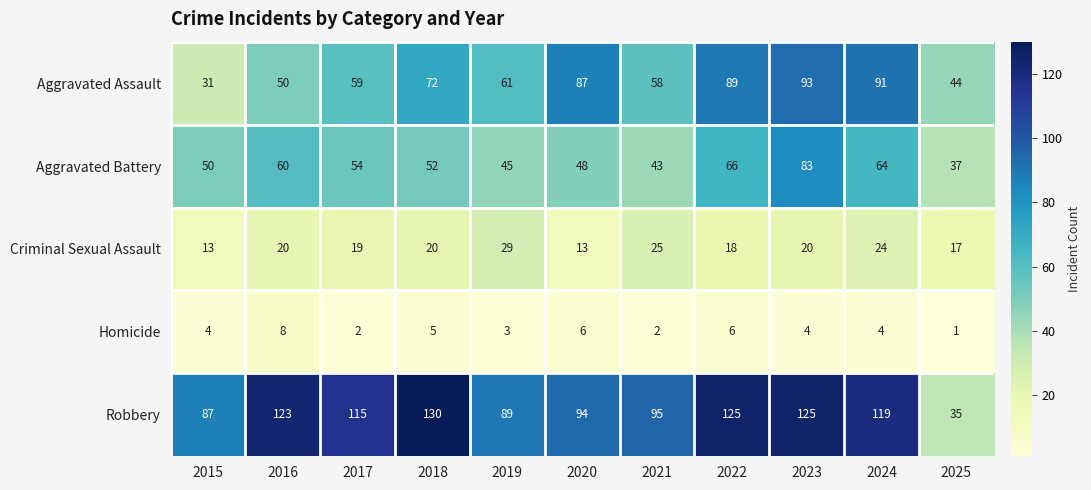

List the series in order of their peak value, lowest first.

Homicide, Criminal Sexual Assault, Aggravated Battery, Aggravated Assault, Robbery